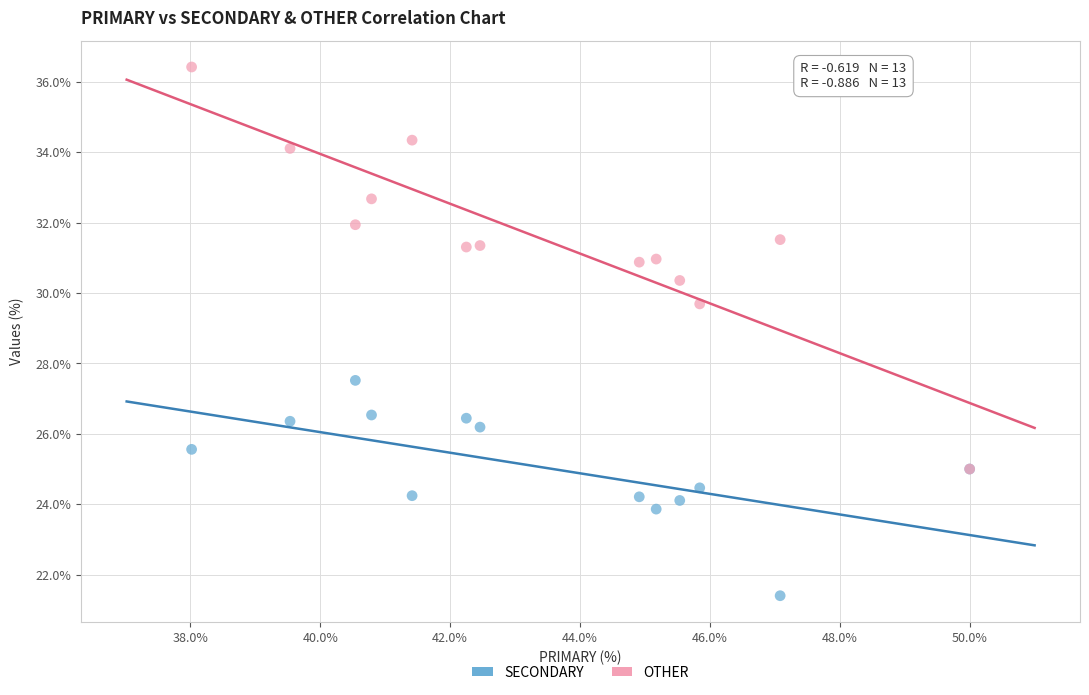

Which series contains the highest Y value?

OTHER